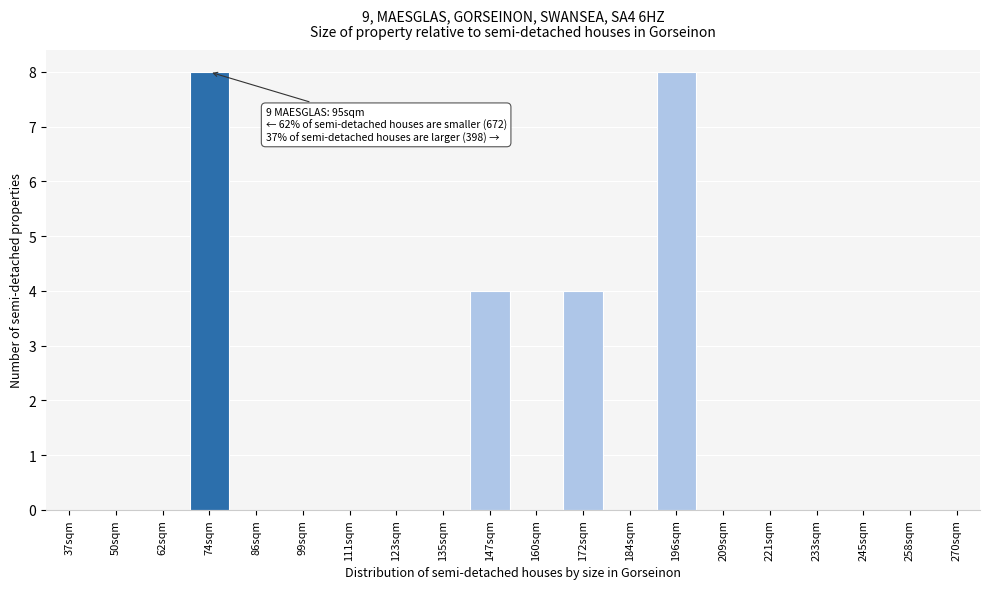

Reading left to right, list all the values displayed in this chart.

37sqm=0	50sqm=0	62sqm=0	74sqm=8	86sqm=0	99sqm=0	111sqm=0	123sqm=0	135sqm=0	147sqm=4	160sqm=0	172sqm=4	184sqm=0	196sqm=8	209sqm=0	221sqm=0	233sqm=0	245sqm=0	258sqm=0	270sqm=0